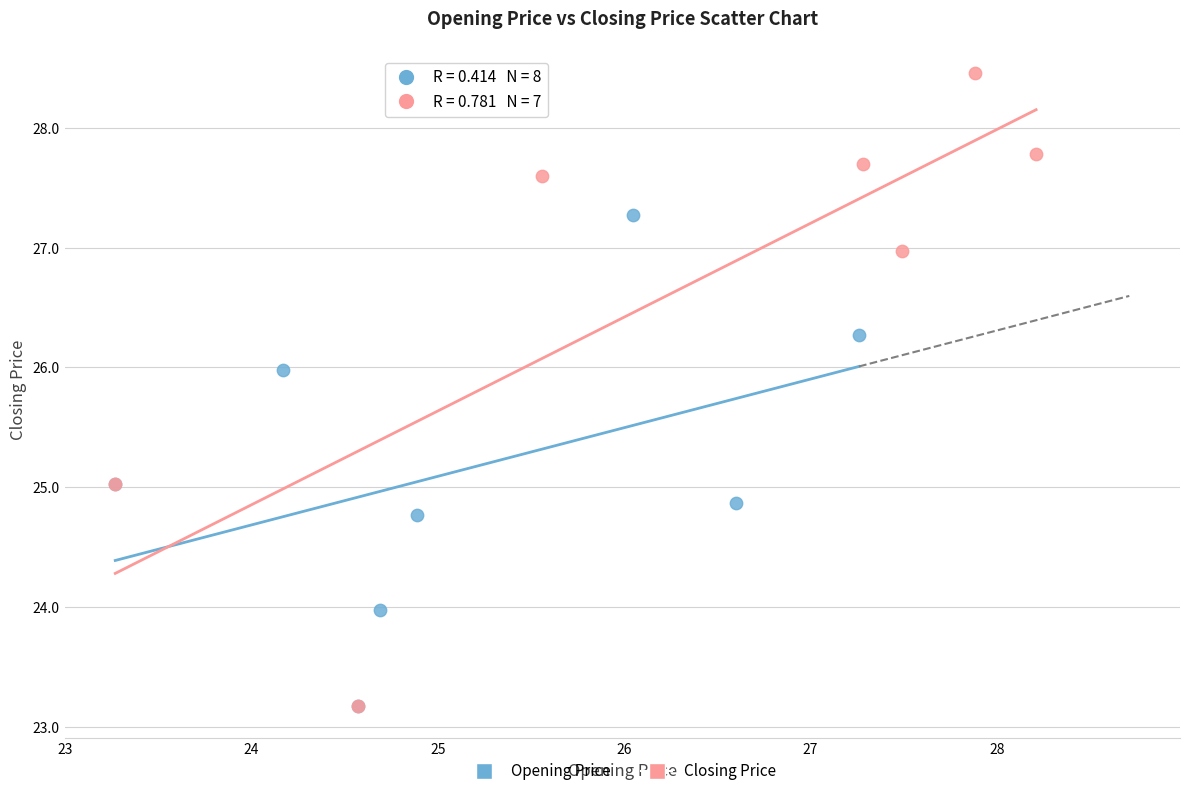

Which series reaches the maximum Y coordinate?

Closing Price